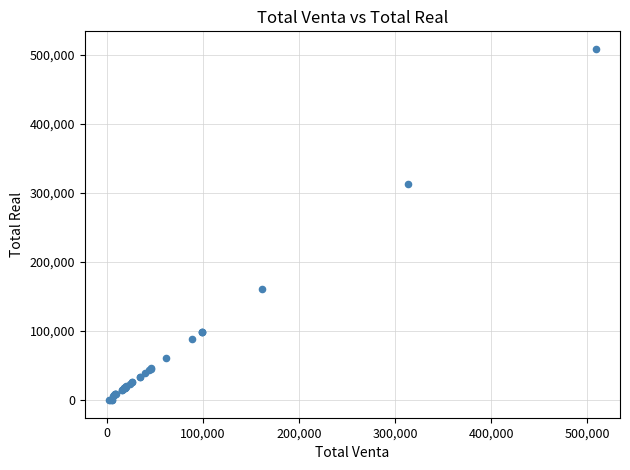

What Y value in the scatter plot is closest to 254400?

313800